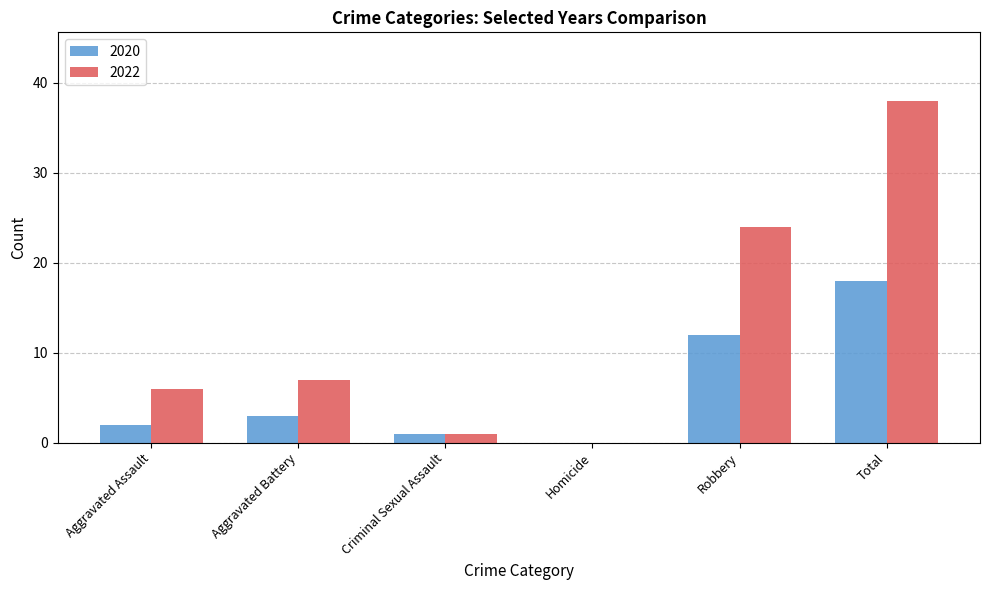

Is it true that 2020 equals 0 at Homicide?

True